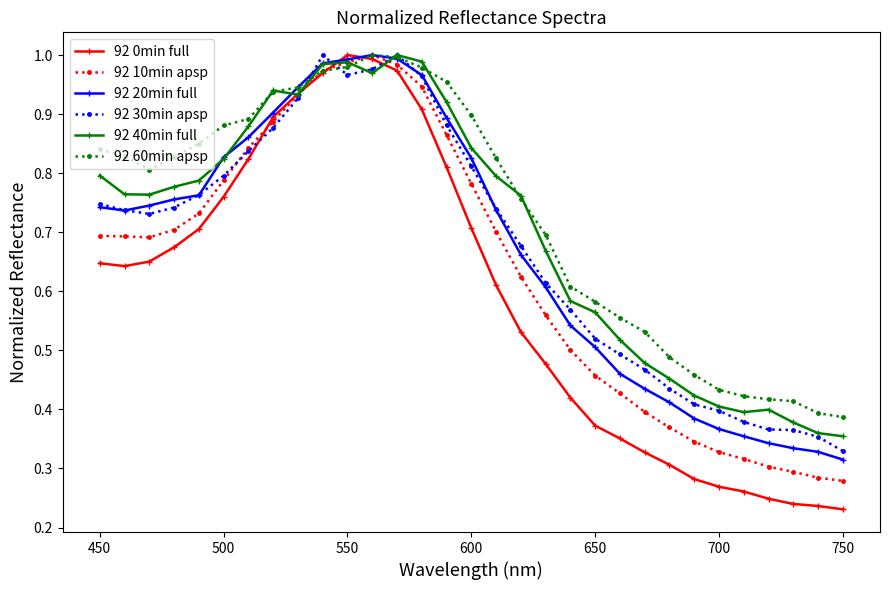

Which series has the largest range (max minus min)?

92 0min full